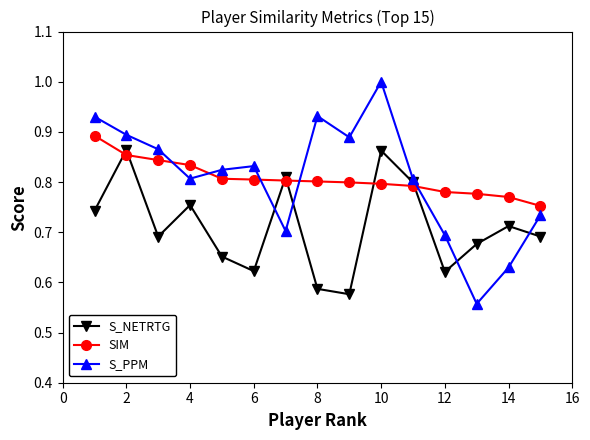

What is the highest value of the S_PPM series?

1.0